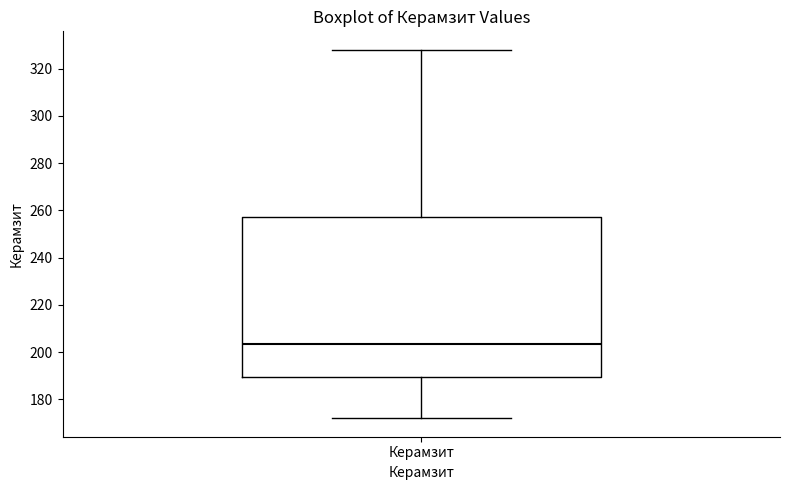

Where does the upper whisker of the box for Керамзит end on the y-axis? The values are not printed on the chart, so give them approximately, as read against the axis.

328